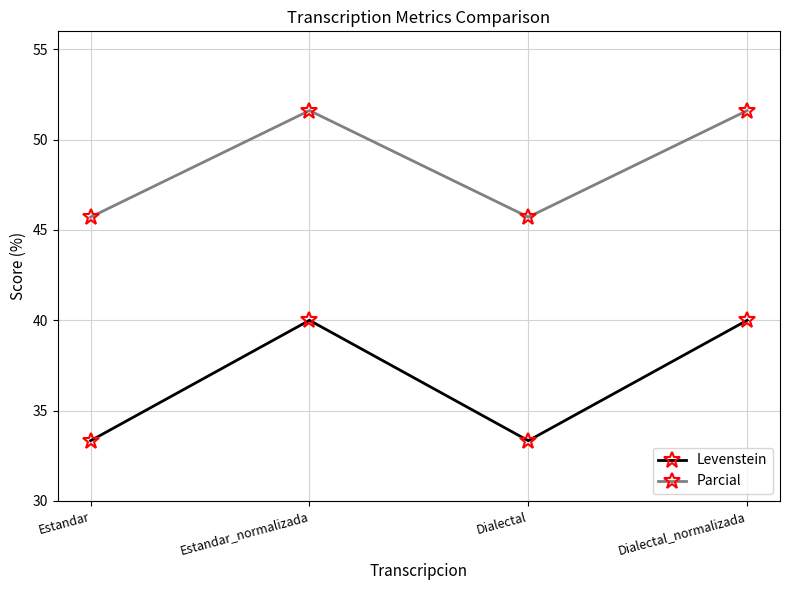

The value of Parcial at Estandar_normalizada is 69.0. True or false?

False